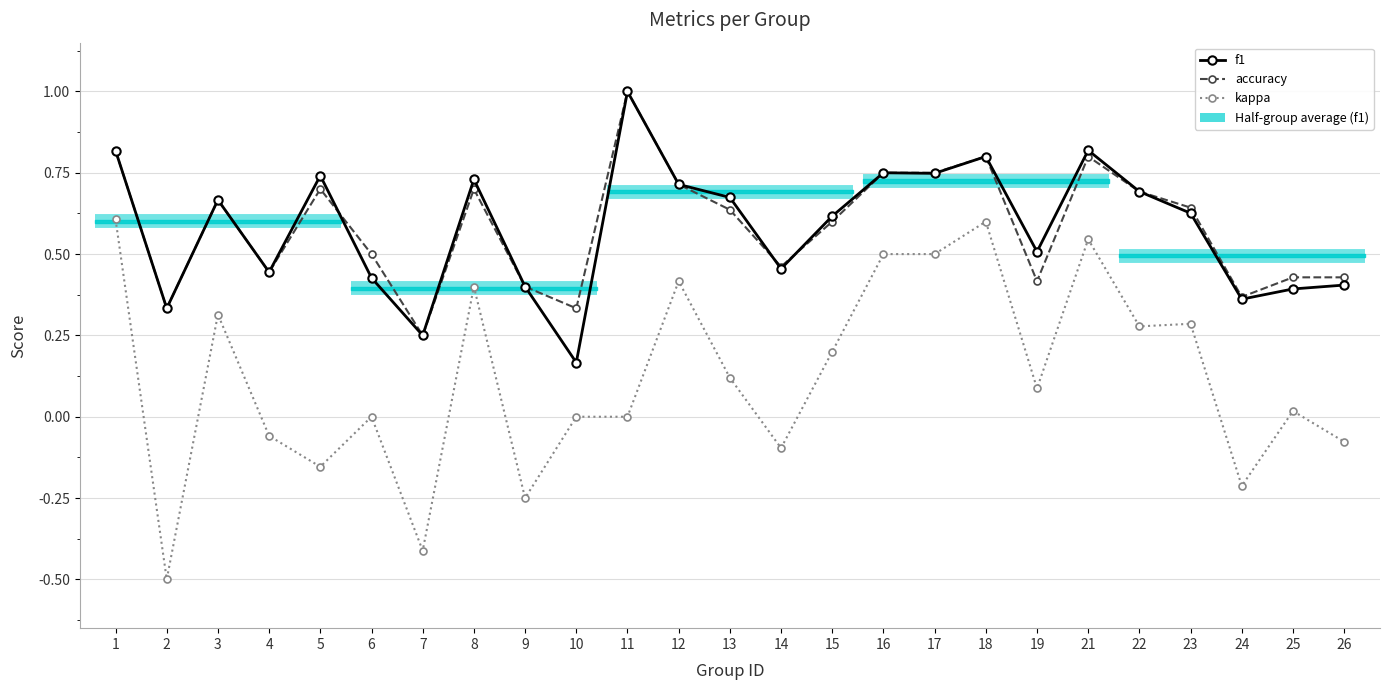

Is the value of f1 at 3 greater than the value of kappa at 15?

Yes